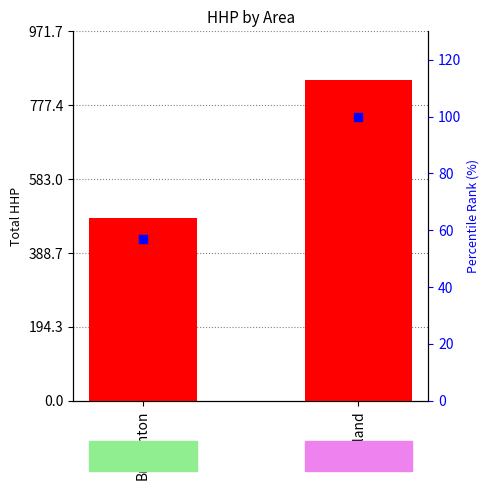

Which series has the largest Y range (max minus min)?

Total HHP